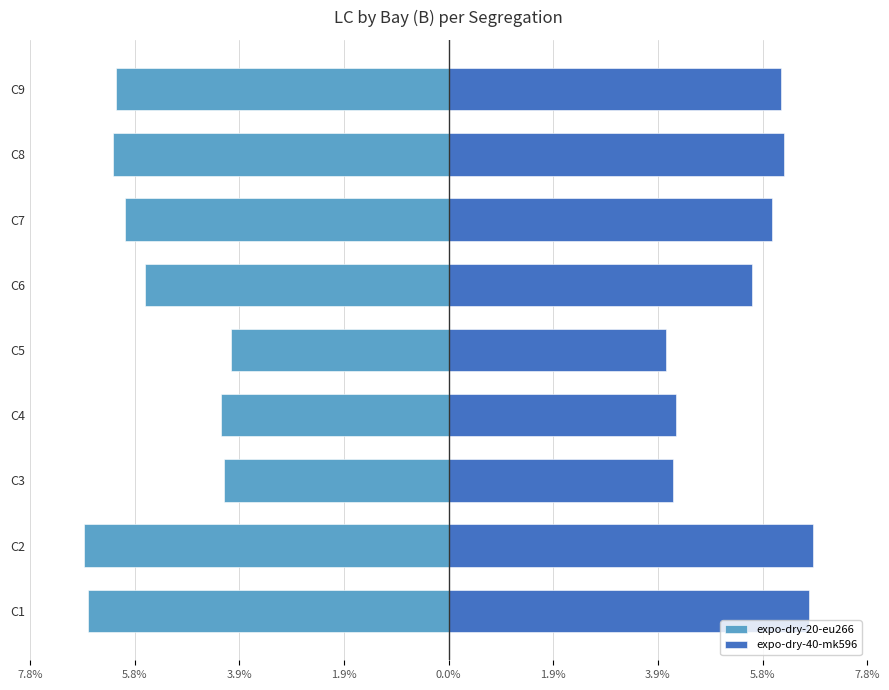

What is the difference between the second highest and second lowest values in the expo-dry-20-eu266 series?

2.5